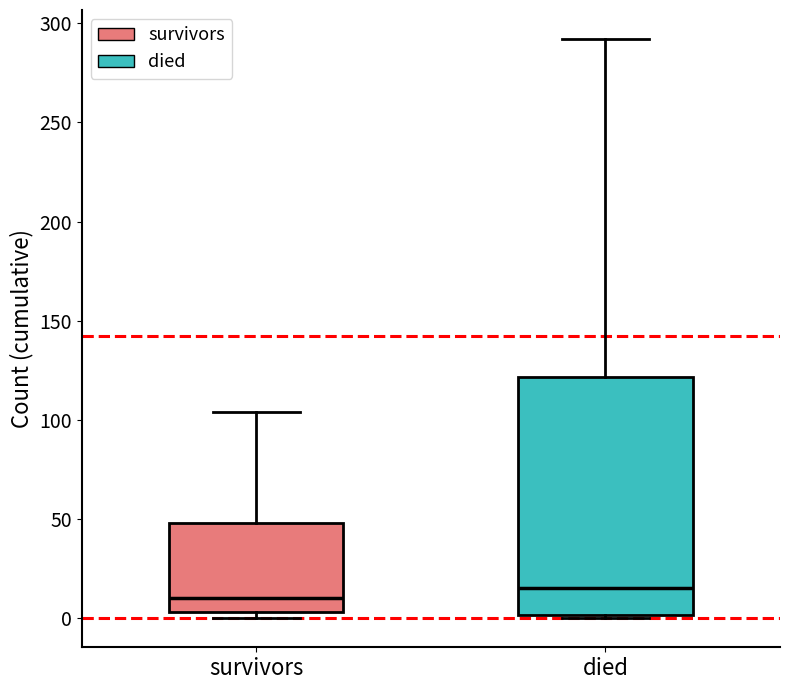

Reading left to right, transcribe this box plot: for each box, give where its median line is, the range the box spans, and where its two whiskers end, as read against the y-axis. The values are not printed on the chart, so give them approximately, as read against the axis.

survivors: median 10, box 5 to 50, whiskers 0 to 105
died: median 15, box 0 to 120, whiskers 0 to 290